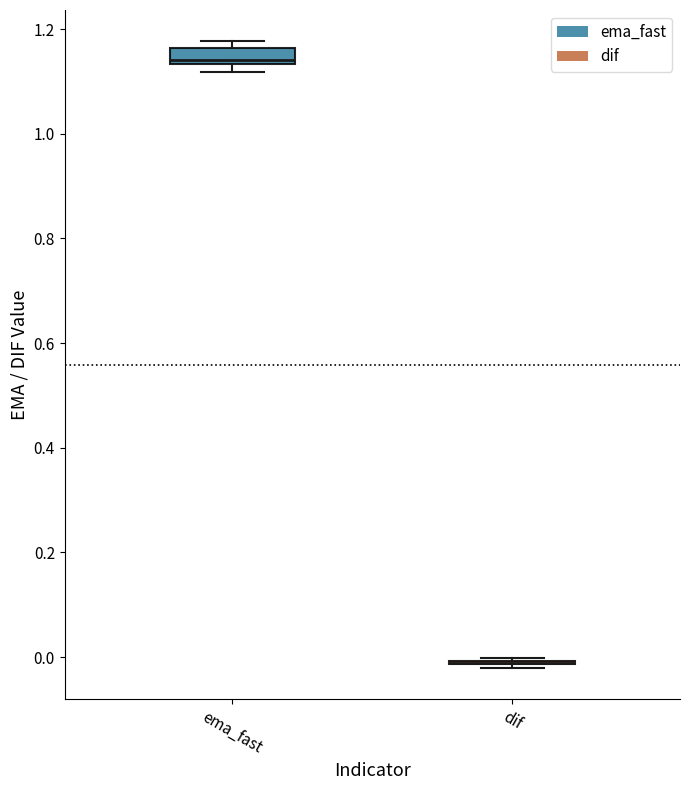

Reading left to right, transcribe this box plot: for each box, give where its median line is, the range the box spans, and where its two whiskers end, as read against the y-axis. The values are not printed on the chart, so give them approximately, as read against the axis.

ema_fast: median 1.14 (just above the box's lower edge), box 1.14 to 1.16, whiskers 1.12 to 1.18
dif: box collapsed to a line at -0.02, whiskers -0.02 to 0.00